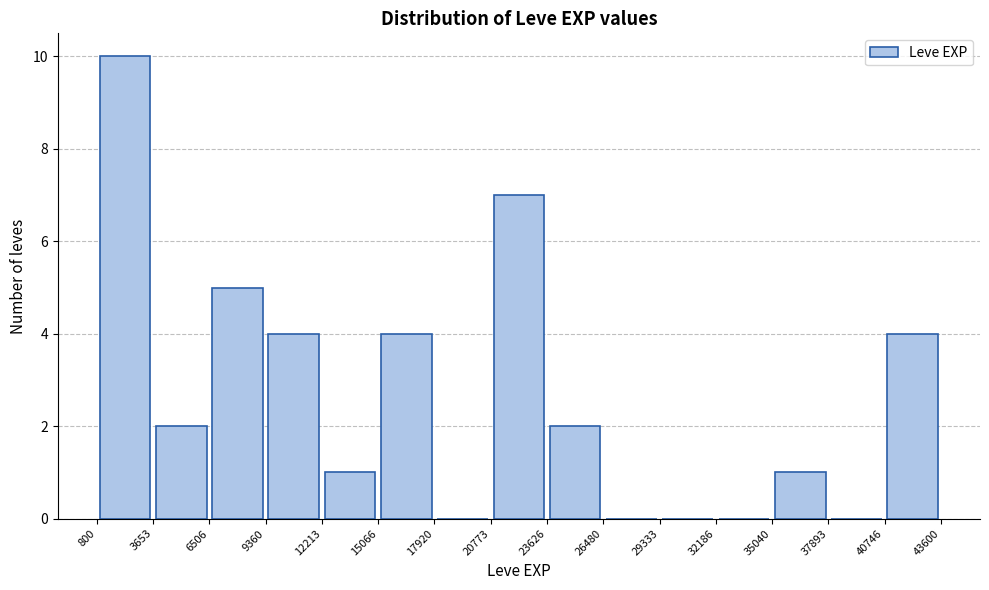

Reading left to right, transcribe this chart: for each bar, give the range it covers on the x-axis and its height. The values are not printed on the chart, so give them approximately, as read against the axis.

800 to 3653: 10
3653 to 6506: 2
6506 to 9360: 5
9360 to 12213: 4
12213 to 15066: 1
15066 to 17920: 4
17920 to 20773: 0
20773 to 23626: 7
23626 to 26480: 2
26480 to 29333: 0
29333 to 32186: 0
32186 to 35040: 0
35040 to 37893: 1
37893 to 40746: 0
40746 to 43600: 4